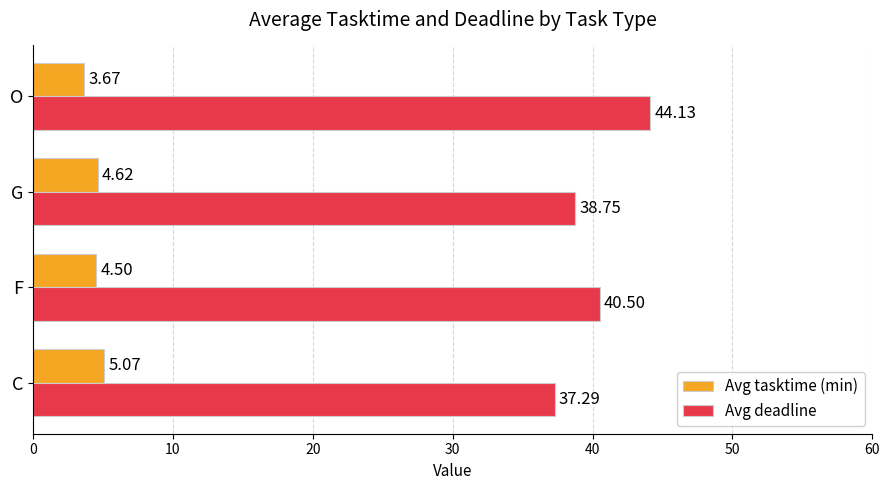

At which label is Avg deadline closest to 40?

F